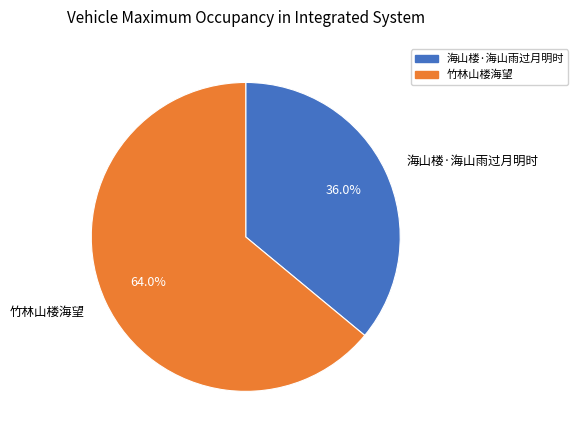

What percentage is the 海山楼·海山雨过月明时 slice, to the nearest percent?

36%